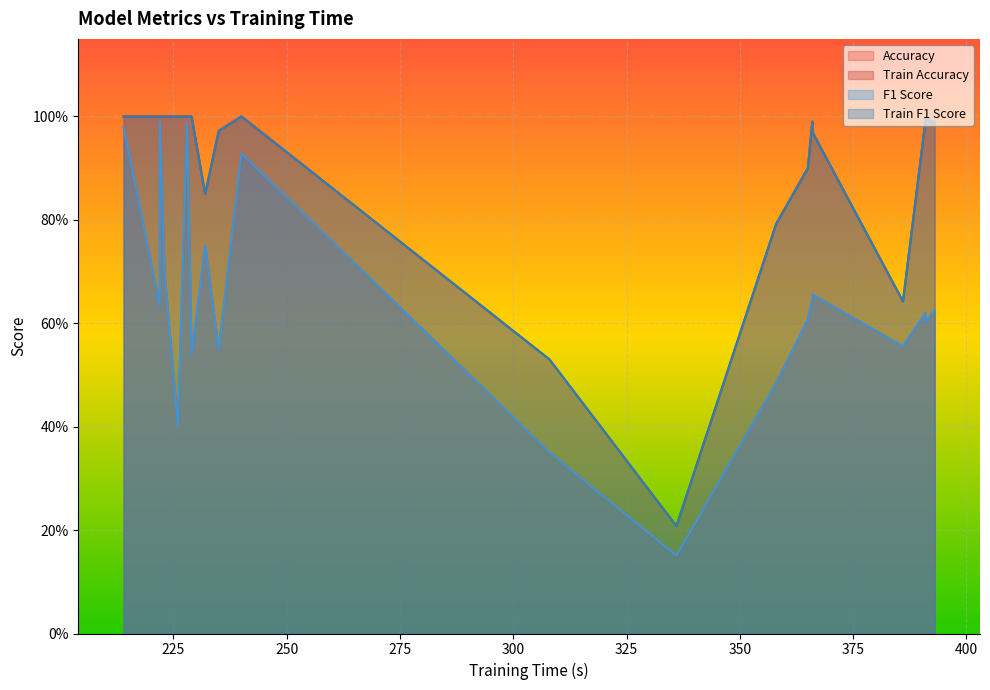

Is it true that train_f1_score equals 0.1 at 1?

False